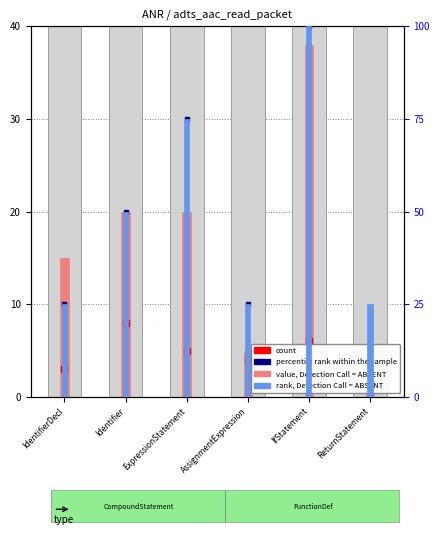

The rank, Detection Call = ABSENT series shows 25.0 at IdentifierDecl. True or false?

True